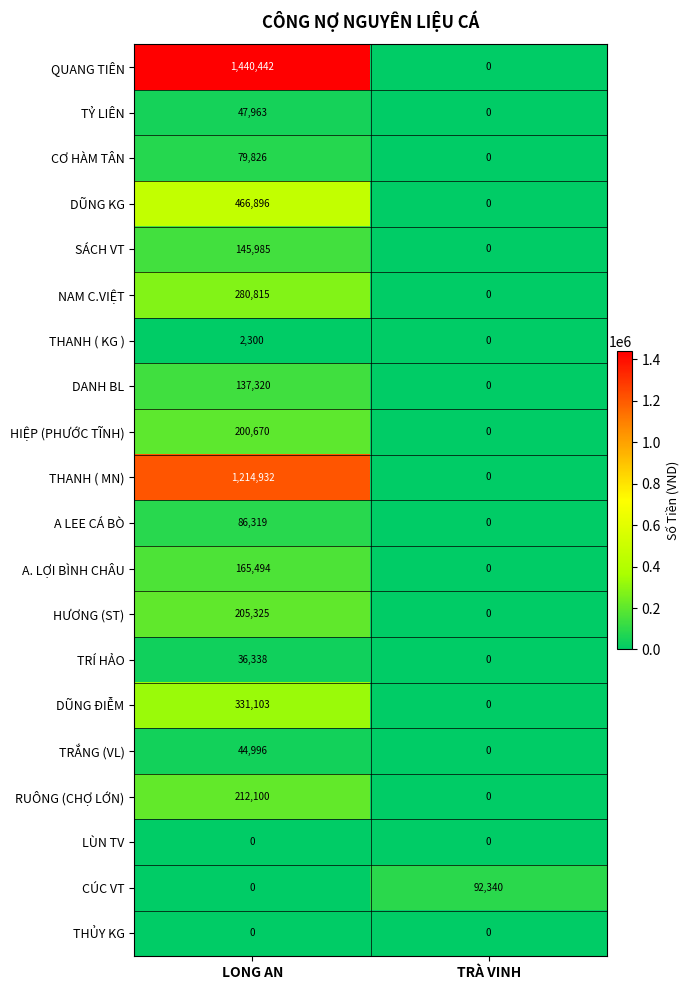

What is the total value across all series at LONG AN?

5098824